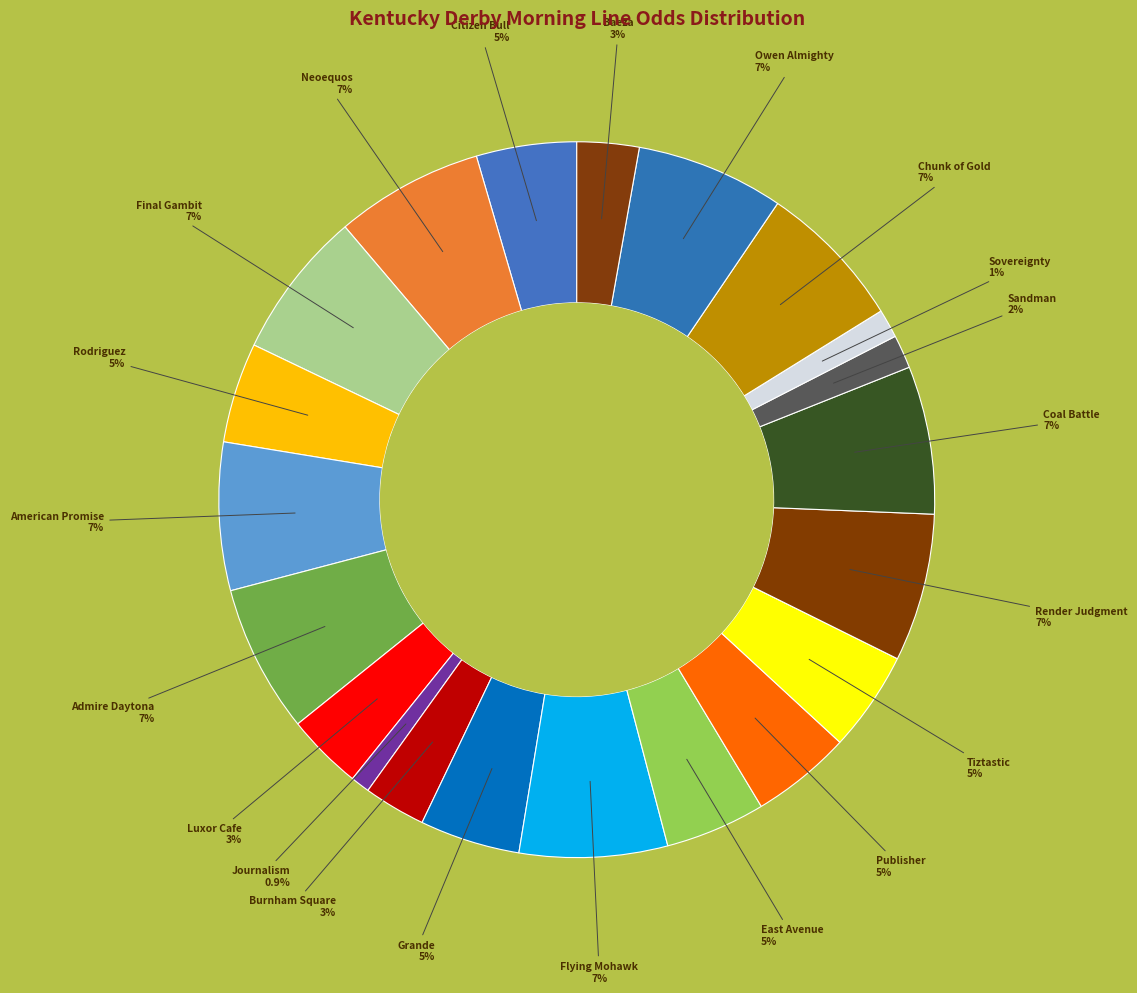

How many segments does this pie chart have?

21